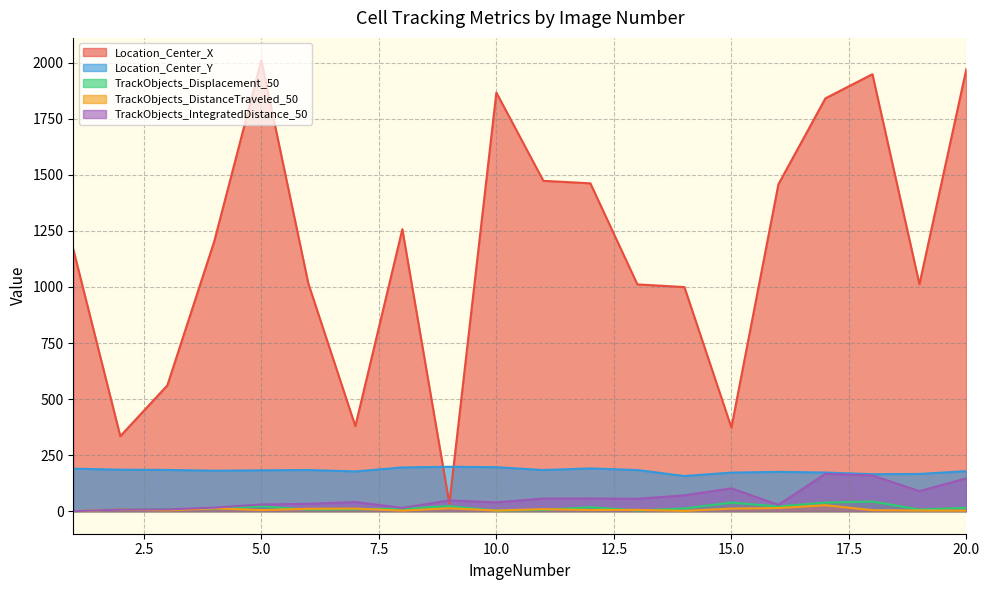

Which series has the widest spread of values?

Location_Center_X